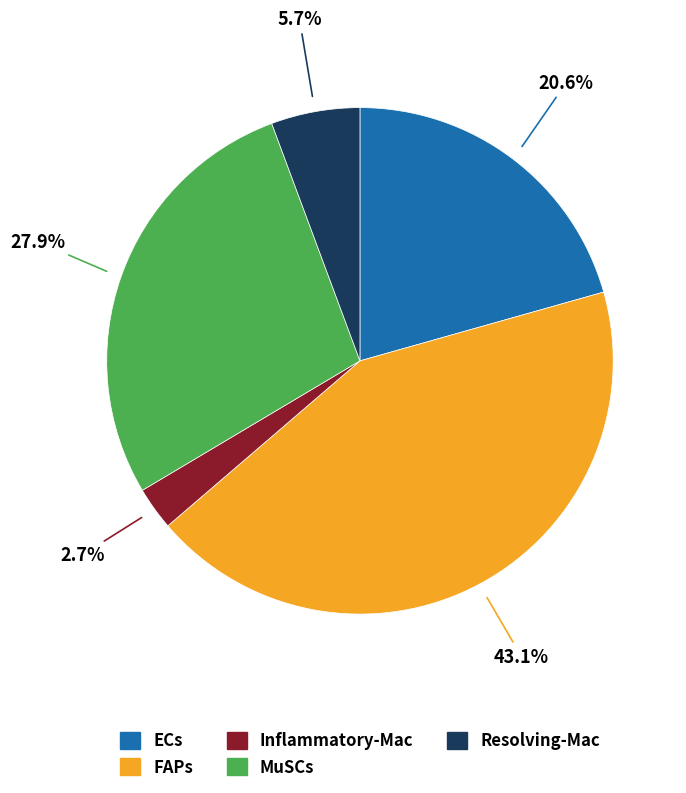

Approximately how many times larger is the value at FAPs compared to ECs?

2.1